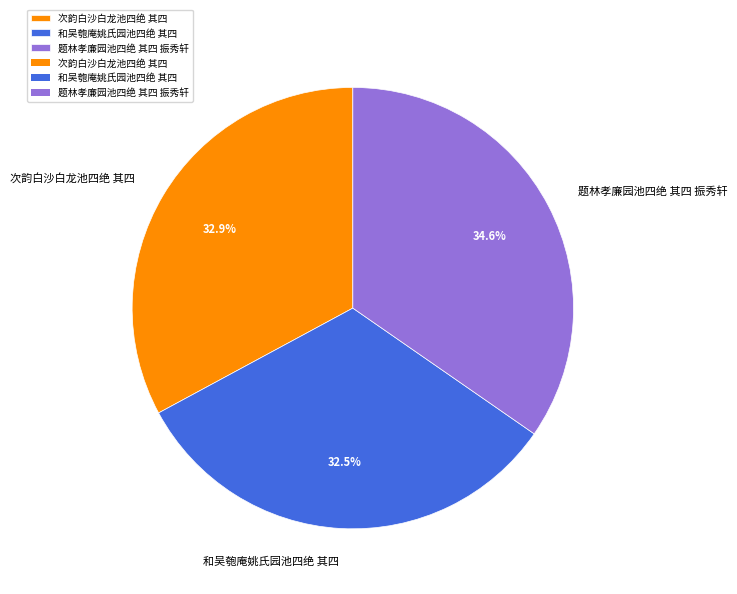

To the nearest percent, what is the difference between the 题林孝廉园池四绝 其四 振秀轩 and 和吴匏庵姚氏园池四绝 其四 slice percentages?

2%